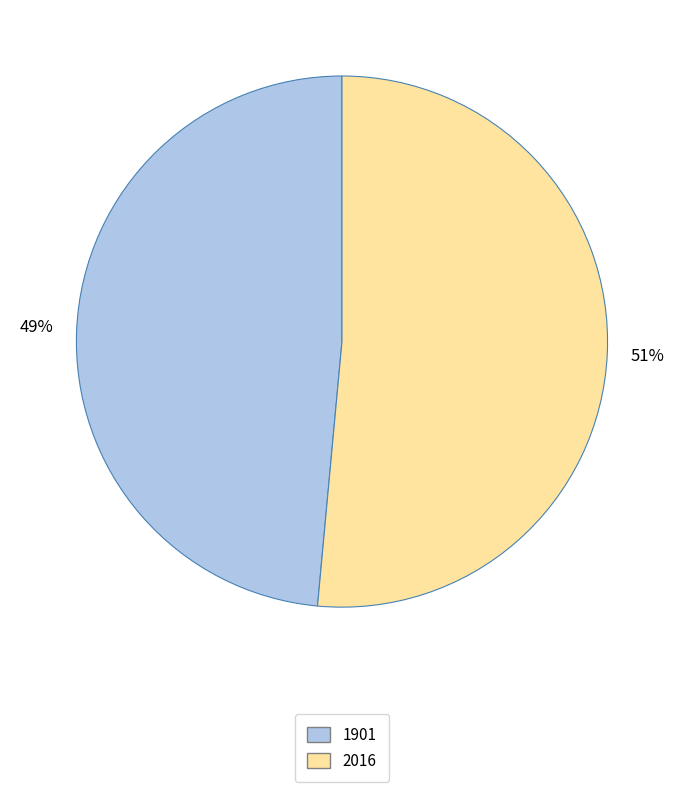

Between 2016 and 1901, which is larger?

2016